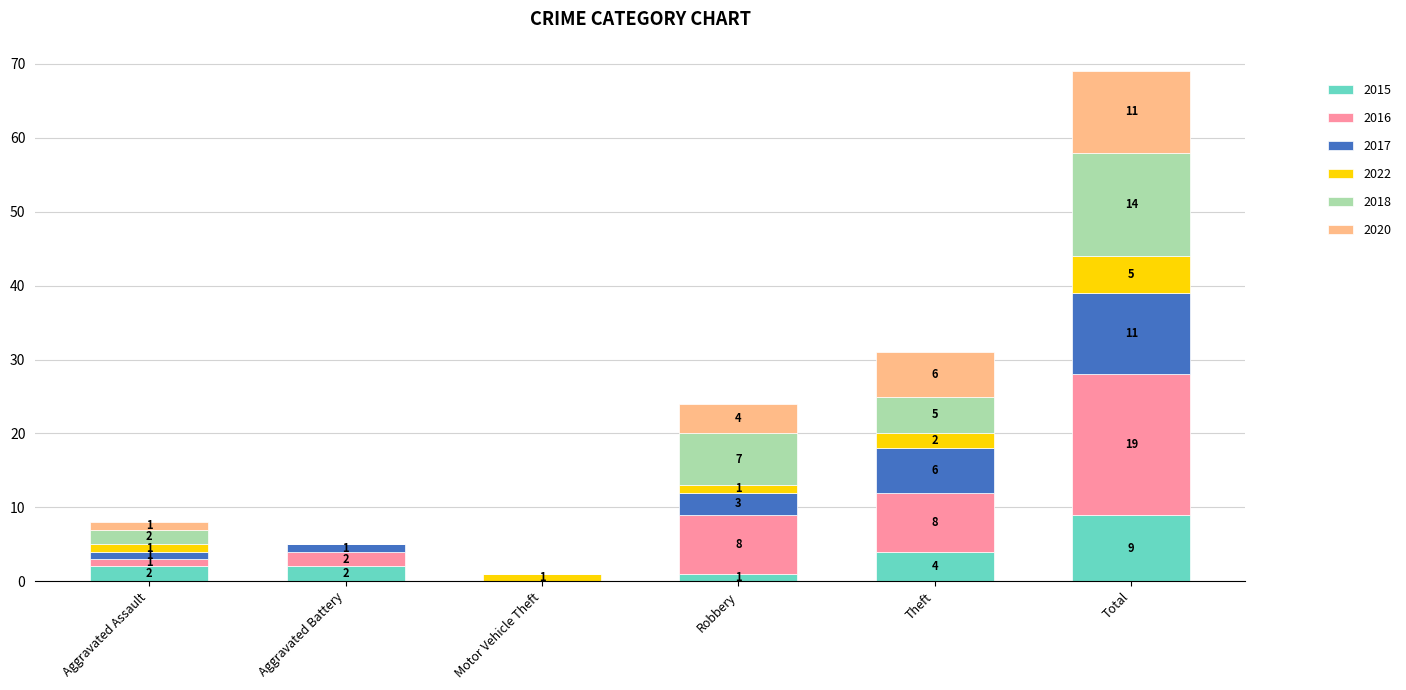

At which label does 2015 reach its peak?

Total